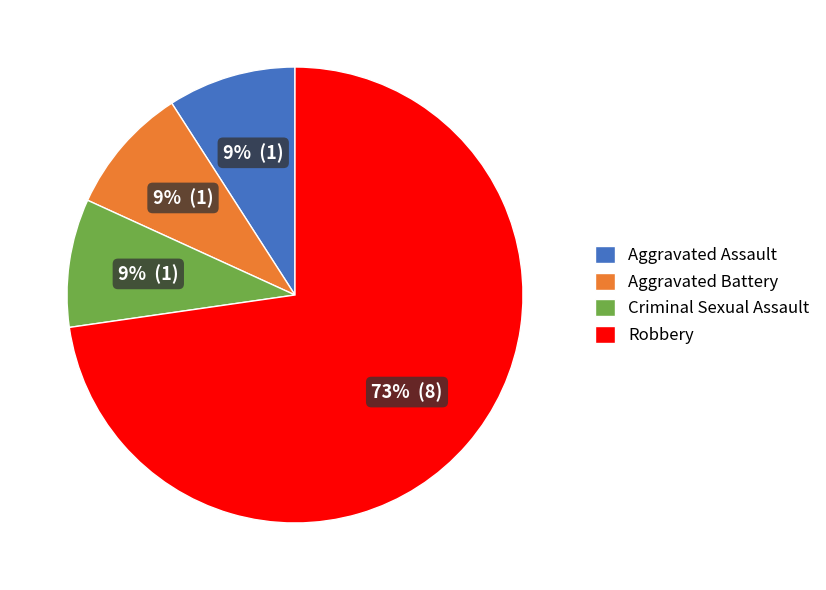

Count the number of slices in the pie.

4